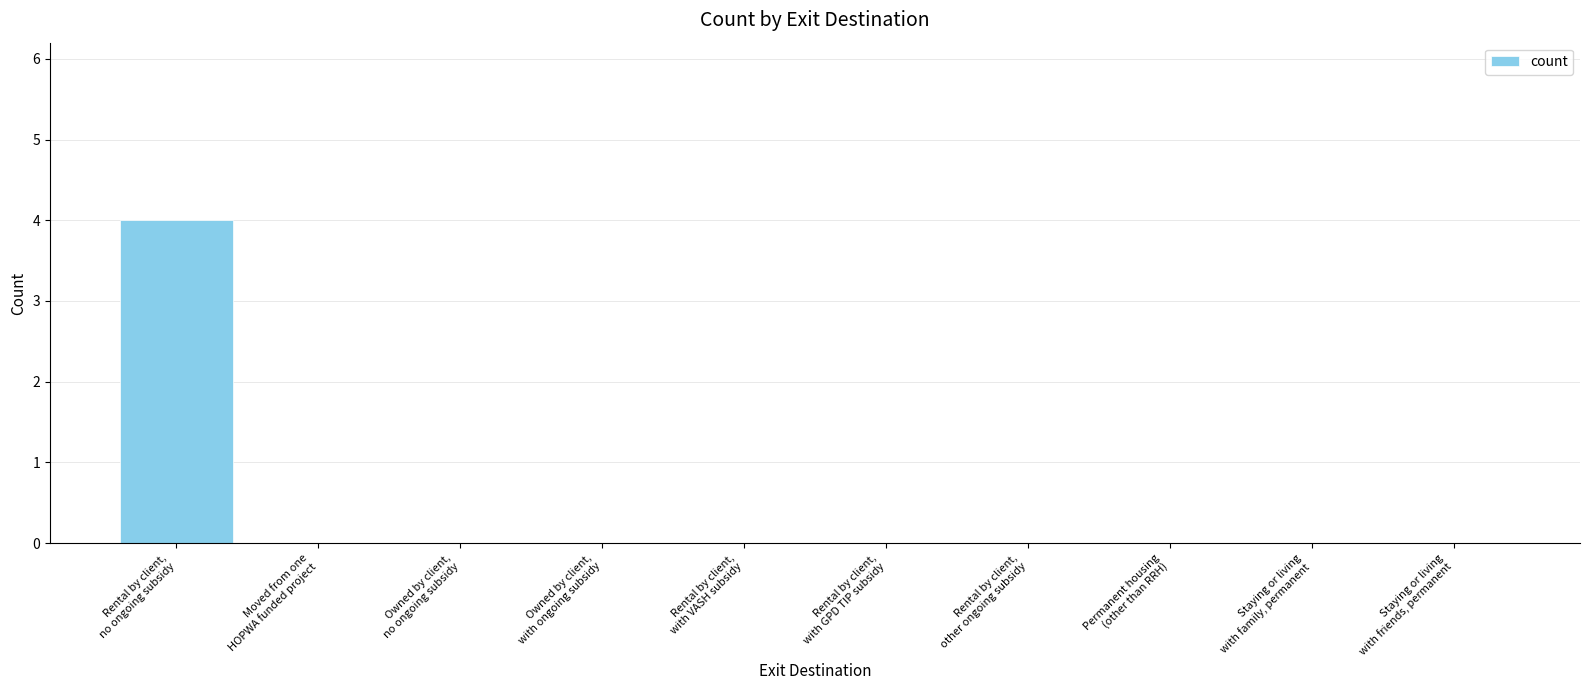

What is the maximum value shown in the chart?

4